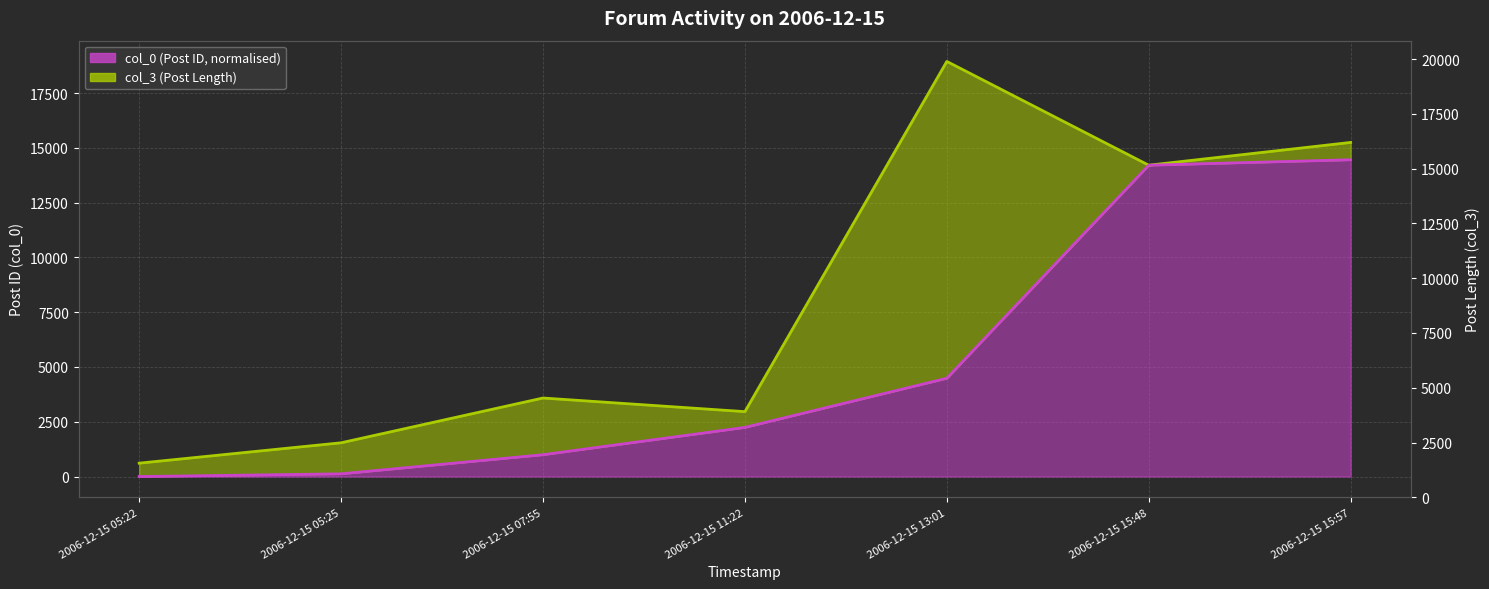

Which category has the highest value in the col_0 line series?

2006-12-15 15:57